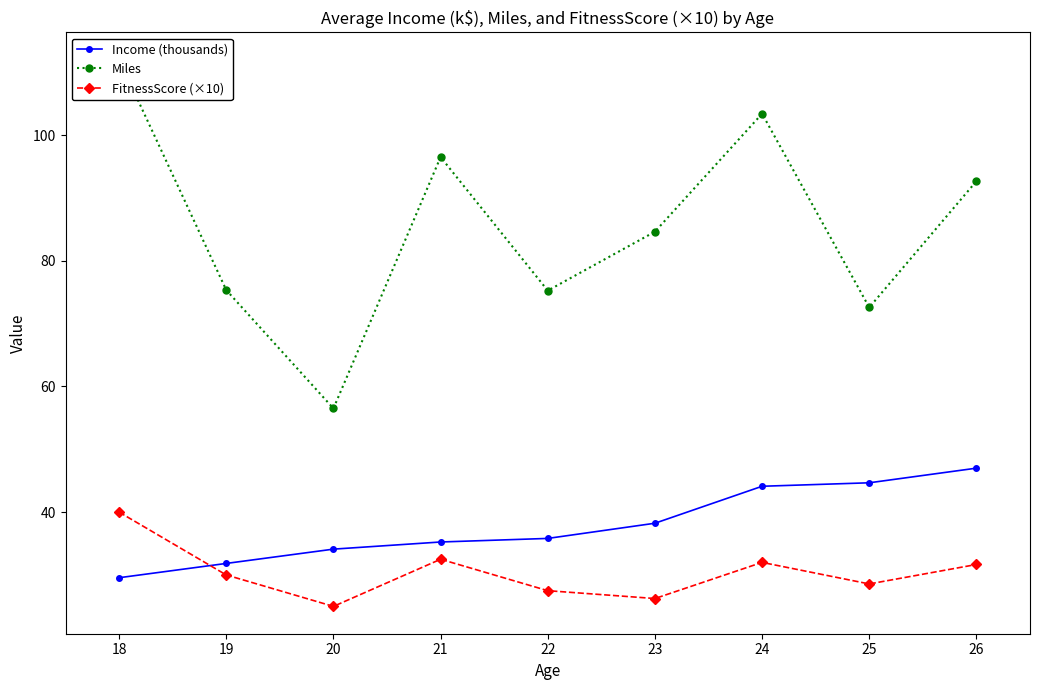

True or false: Miles and FitnessScore (×10) intersect in this chart.

False